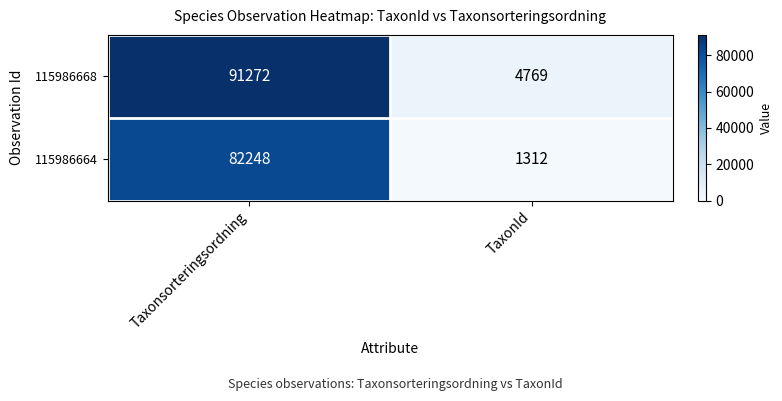

At which label is 115986668 closest to 48020?

TaxonId